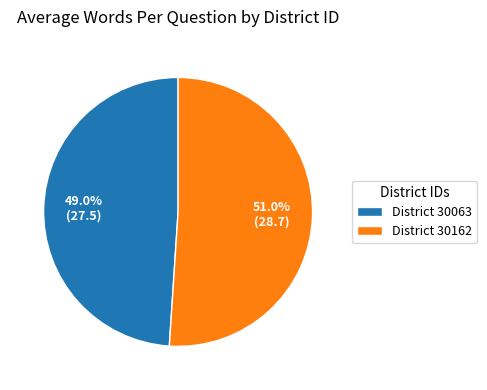

Does District 30063 account for over 50% of the chart?

No